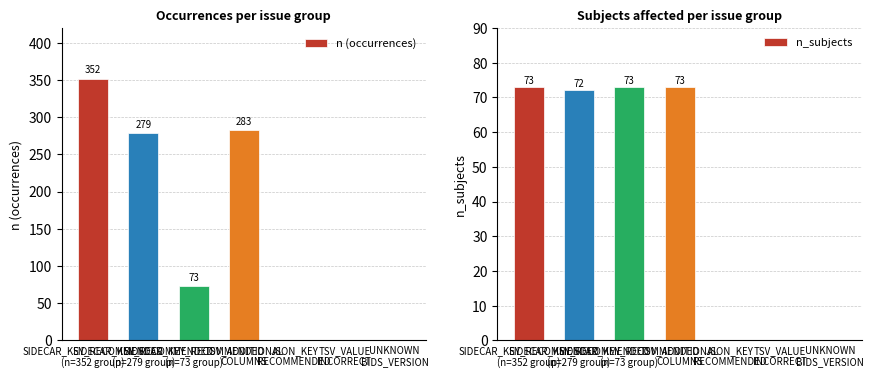

Reading right to left, what are all the values shown in this chart?

n (occurrences): UNKNOWN
BIDS_VERSION=1	TSV_VALUE
INCORRECT=1	JSON_KEY
RECOMMENDED=1	TSV_ADDITIONAL
COLUMNS=283	SIDECAR_KEY_RECOMMENDED
(n=73 group)=73	SIDECAR_KEY_RECOMMENDED
(n=279 group)=279	SIDECAR_KEY_RECOMMENDED
(n=352 group)=352
n_subjects: UNKNOWN
BIDS_VERSION=0	TSV_VALUE
INCORRECT=0	JSON_KEY
RECOMMENDED=0	TSV_ADDITIONAL
COLUMNS=73	SIDECAR_KEY_RECOMMENDED
(n=73 group)=73	SIDECAR_KEY_RECOMMENDED
(n=279 group)=72	SIDECAR_KEY_RECOMMENDED
(n=352 group)=73